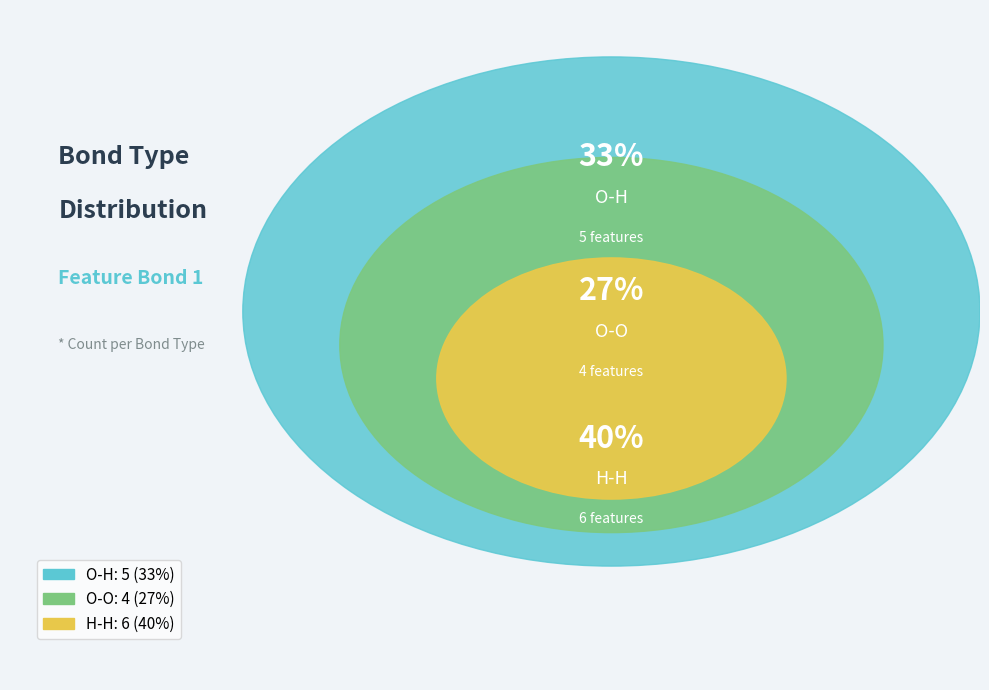

Count the number of slices in the pie.

3